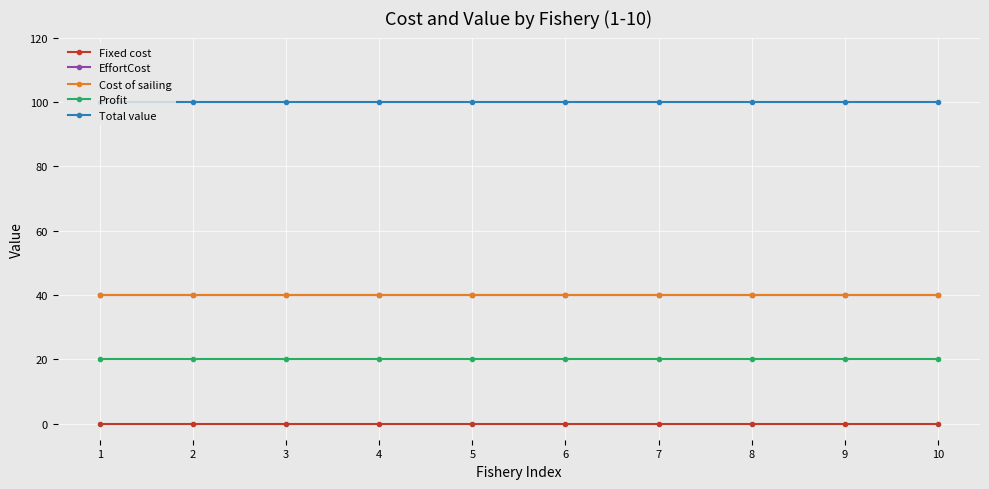

Which category has the lowest value in the EffortCost series?

1